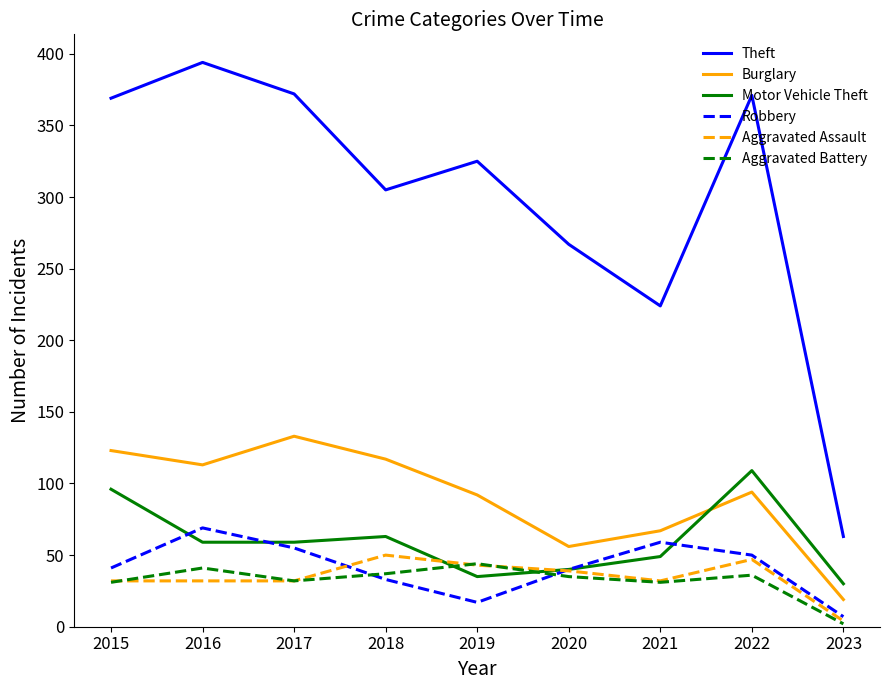

True or false: Burglary and Aggravated Assault intersect in this chart.

False